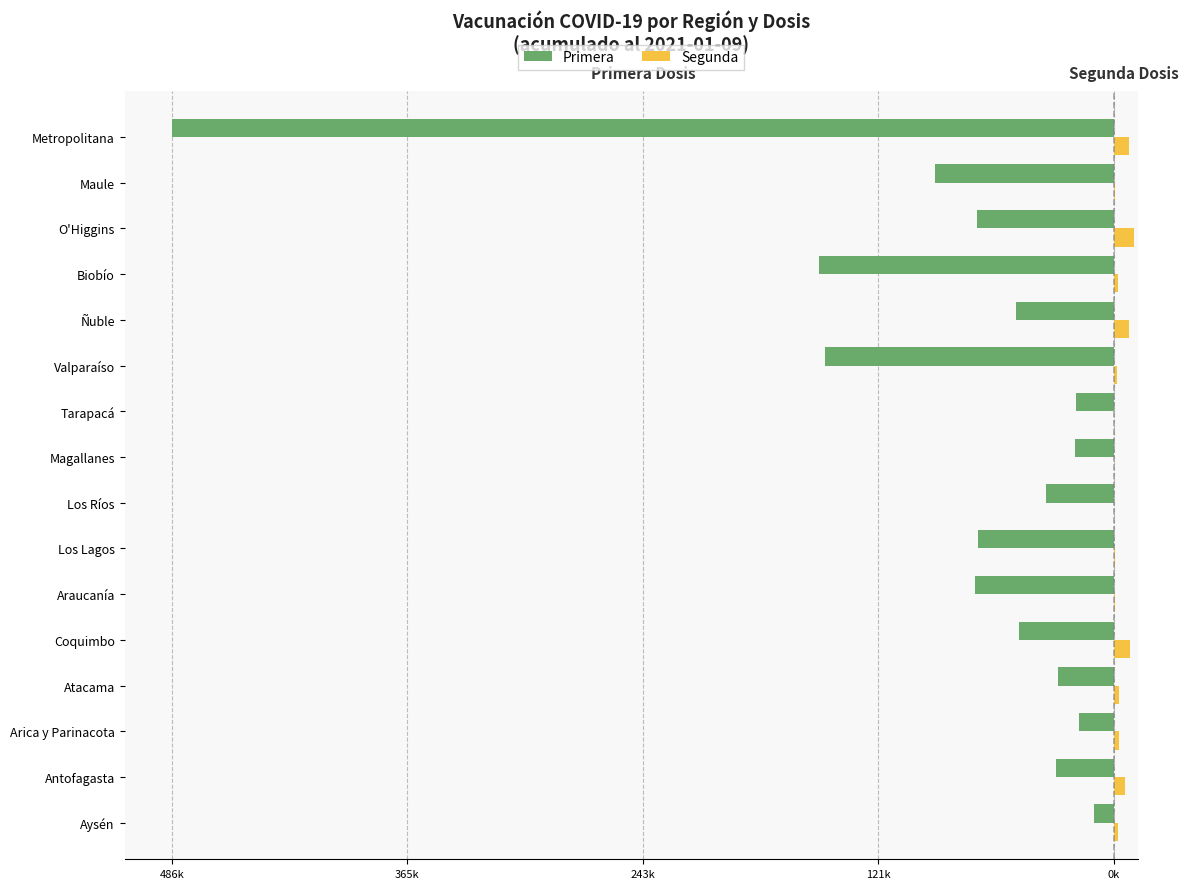

What are all the series names shown in the legend?

Primera, Segunda